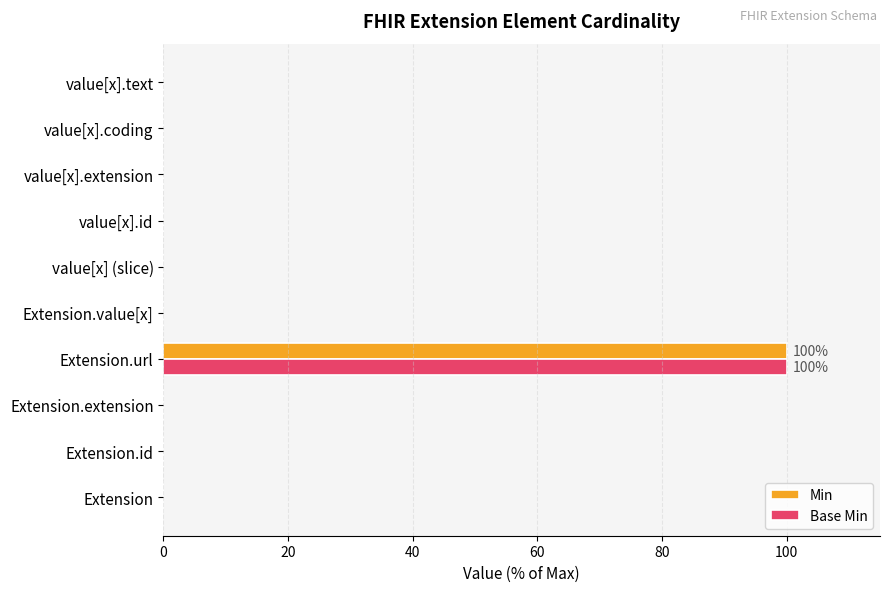

The Base Min series shows 45 at value[x].extension. True or false?

False